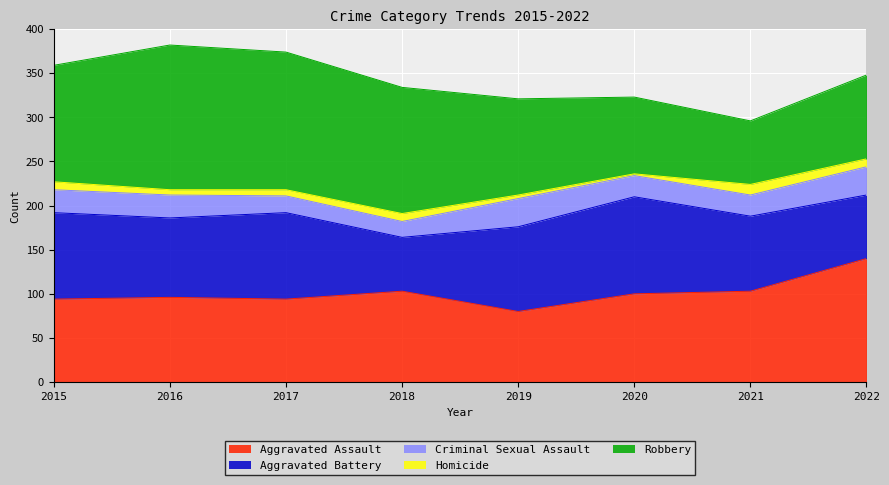

What are all the series names shown in the legend?

Aggravated Assault, Aggravated Battery, Criminal Sexual Assault, Homicide, Robbery